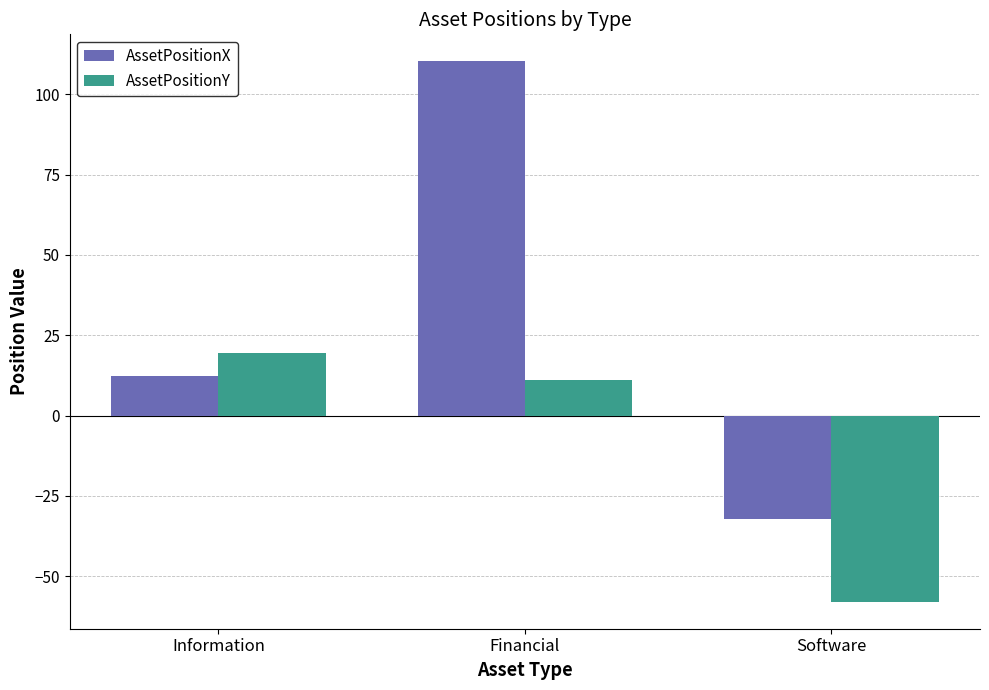

What is the sum of all AssetPositionY values?

-27.2